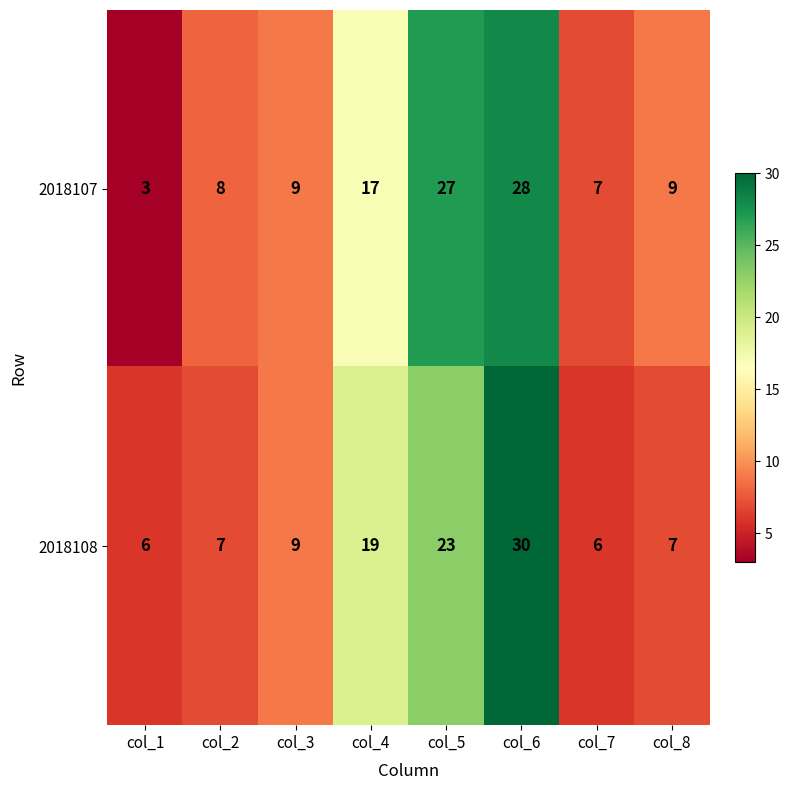

Between col_3 and col_8, which series saw the biggest shift?

2018108